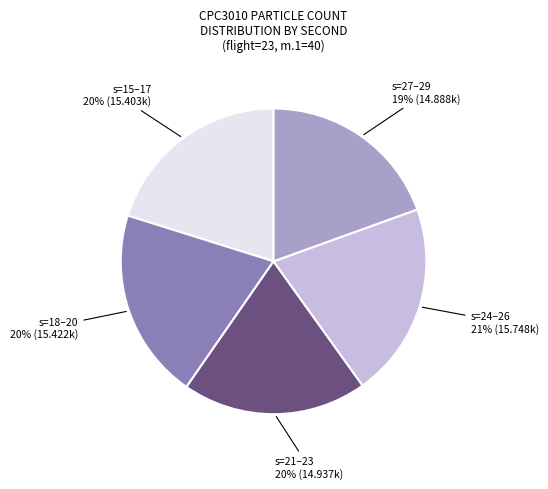

How many slices are in this pie chart?

5